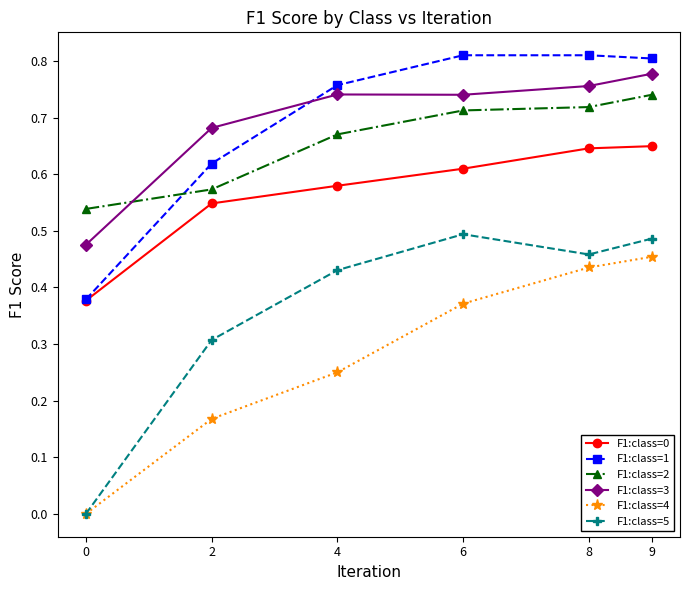

Which series changed the most between 0 and 6?

F1:class=5